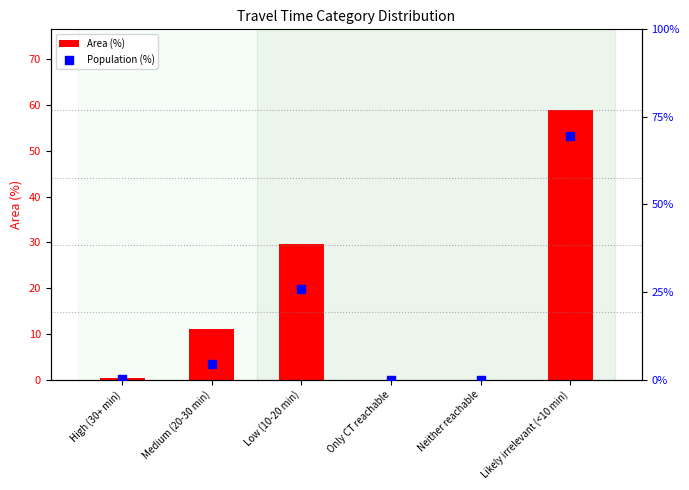

Is the value of Population (%) at Neither reachable greater than the value of Area (%) at Medium (20-30 min)?

No